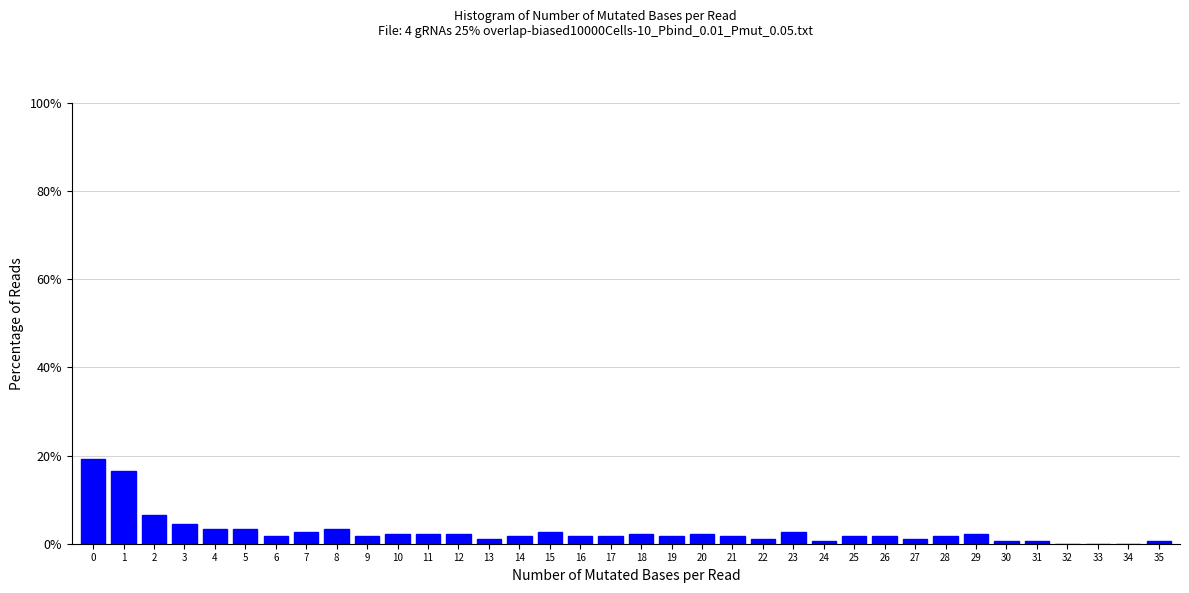

What is the height of the bar covering 14.5 to 15.5 on the x-axis? The values are not printed on the chart, so give them approximately, as read against the axis.

2